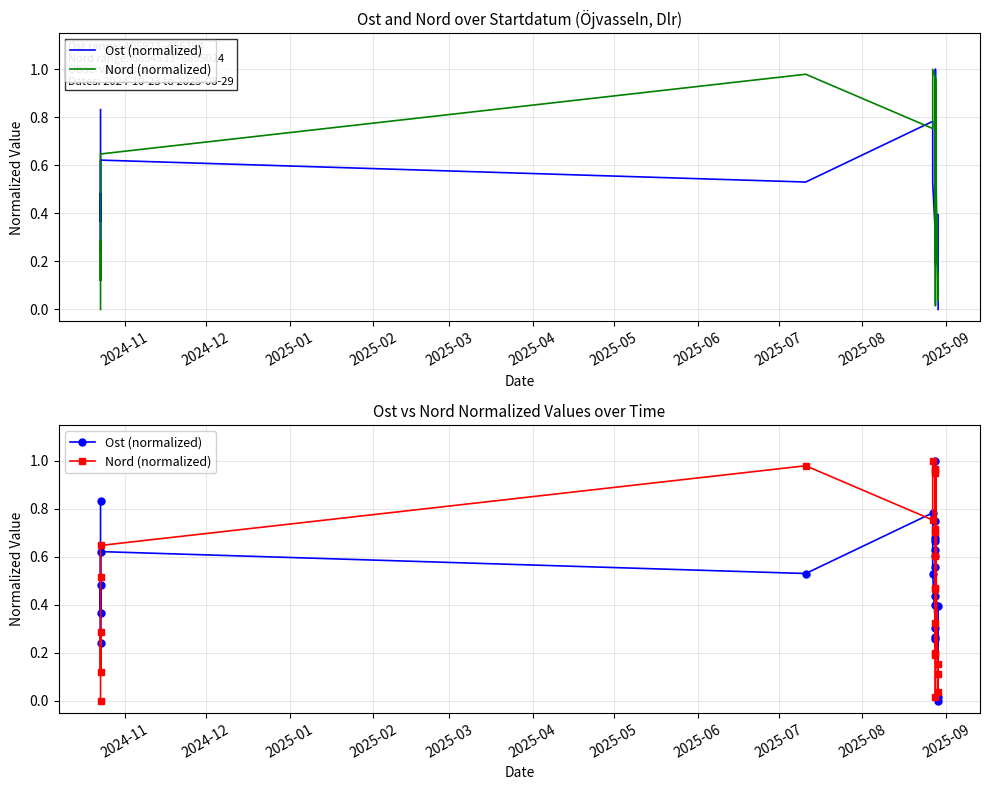

True or false: Nord (normalized) has a value of 0.3 at 18.

False